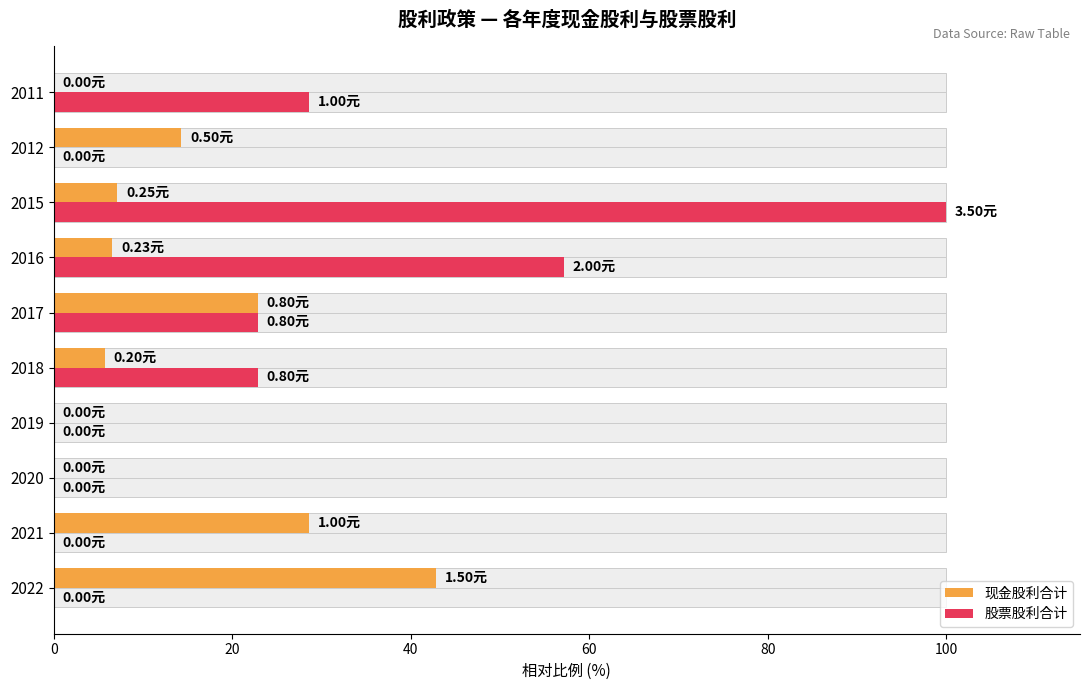

What is the average value of the 股票股利合计 series?

23.1